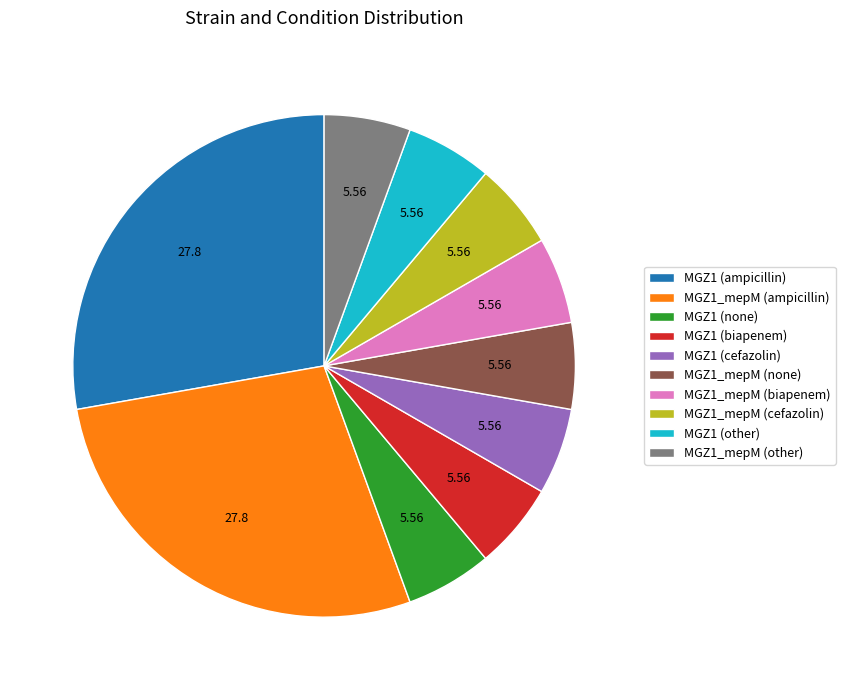

Is there a majority slice in this chart?

No